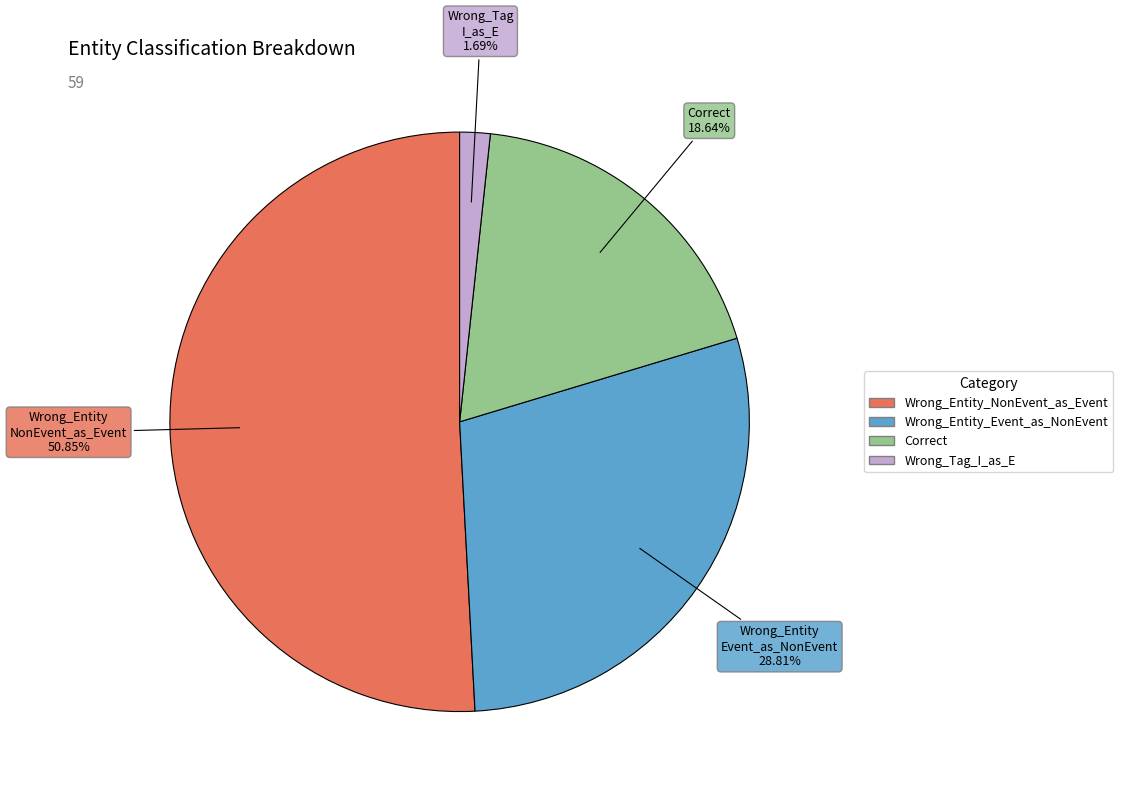

How many segments does this pie chart have?

4